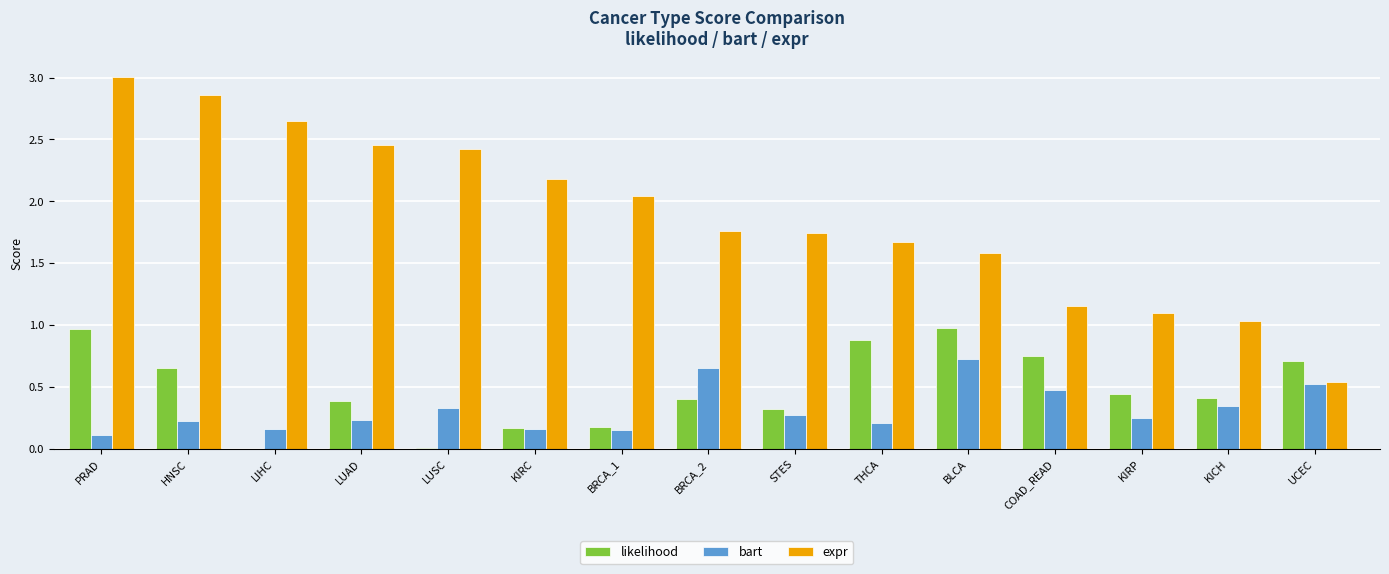

What is the maximum value shown in the chart?

3.0